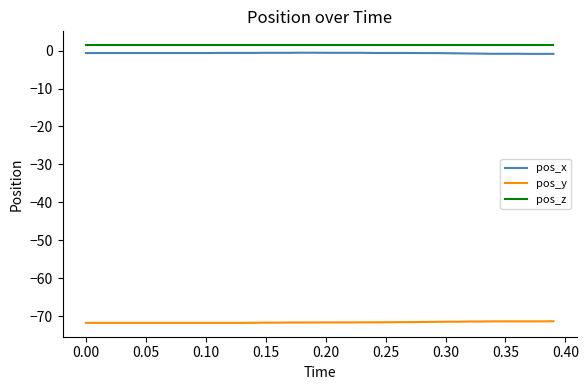

True or false: pos_x and pos_z cross at least once.

False